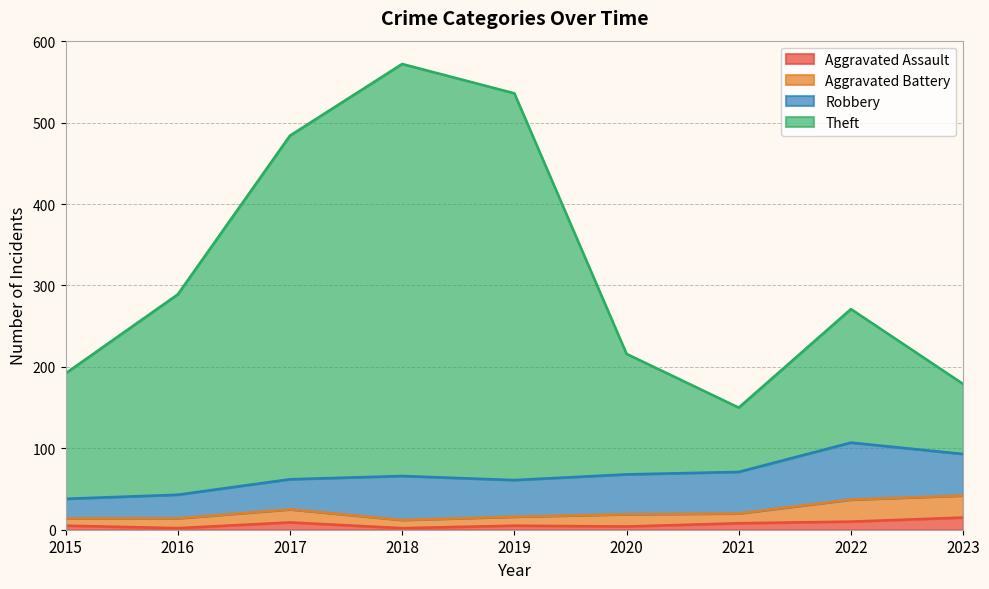

Between 2022 and 2019, which is larger?

2022